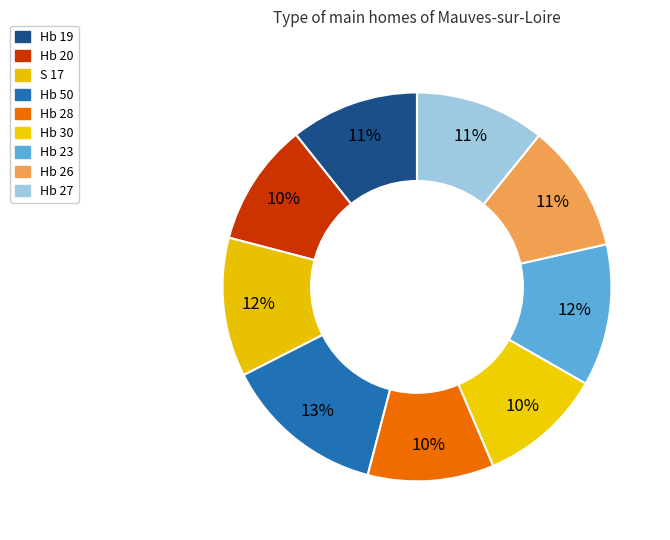

How many slices are in this pie chart?

9